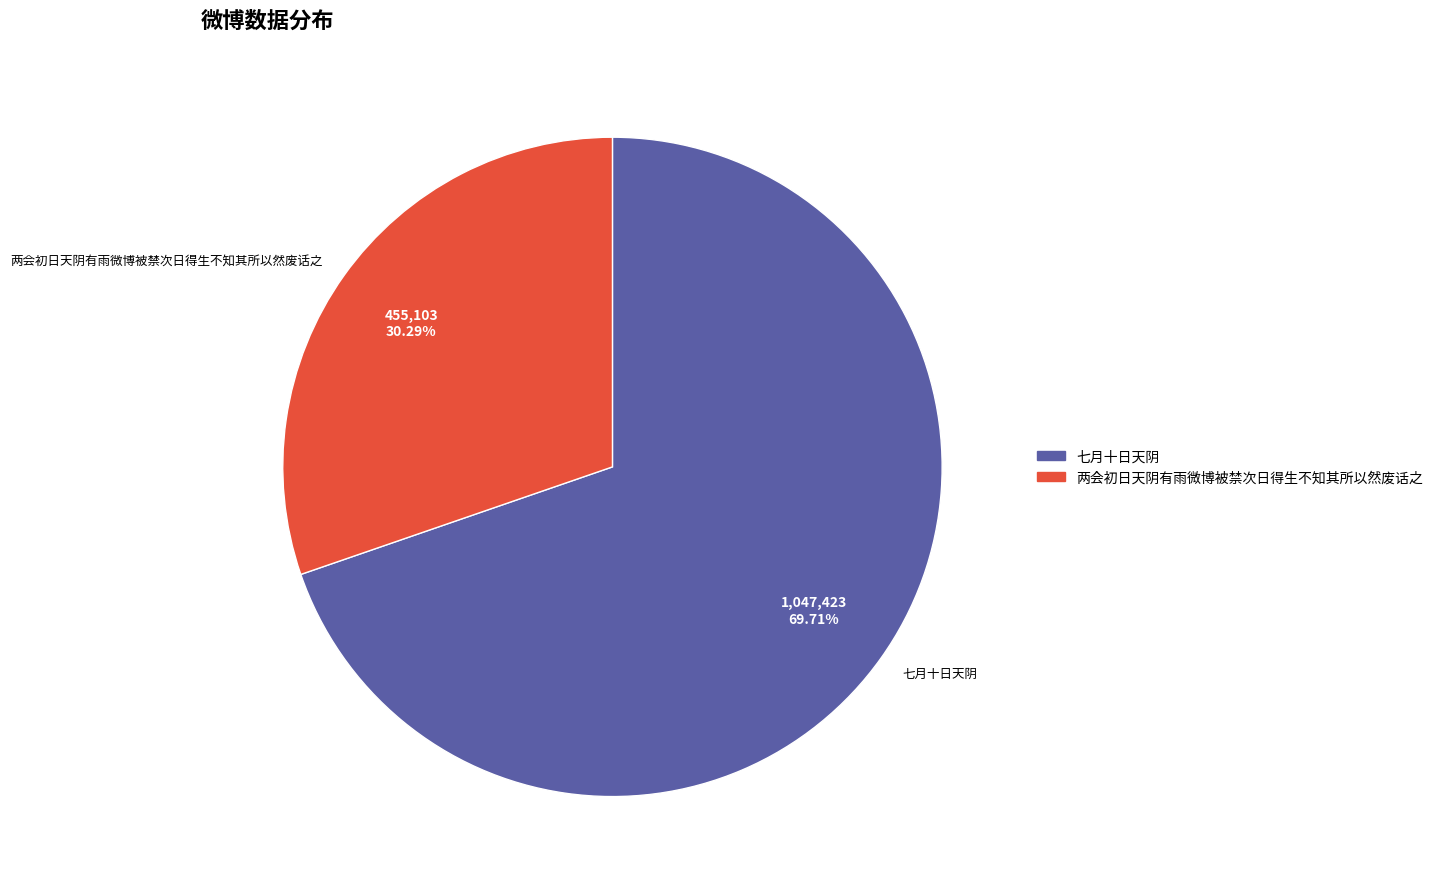

The 两会初日天阴有雨微博被禁次日得生不知其所以然废话之 slice represents 30% of the pie. True or false?

True